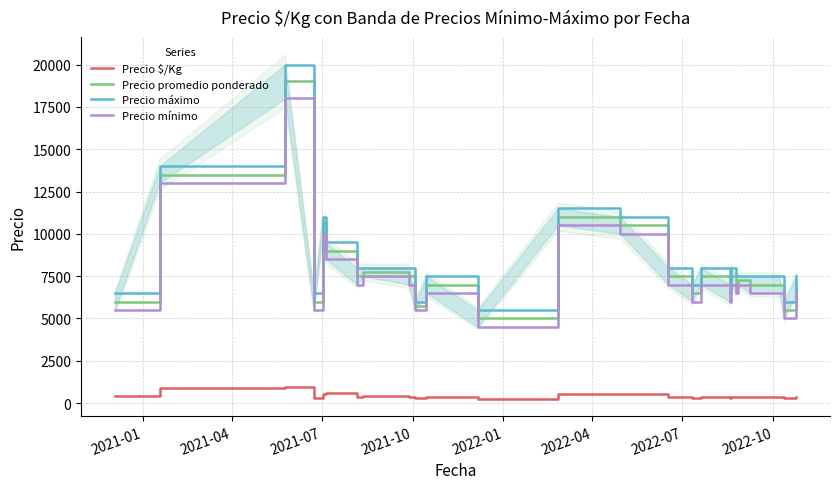

What are all the series names shown in the legend?

Precio $/Kg, Precio promedio ponderado, Precio máximo, Precio mínimo